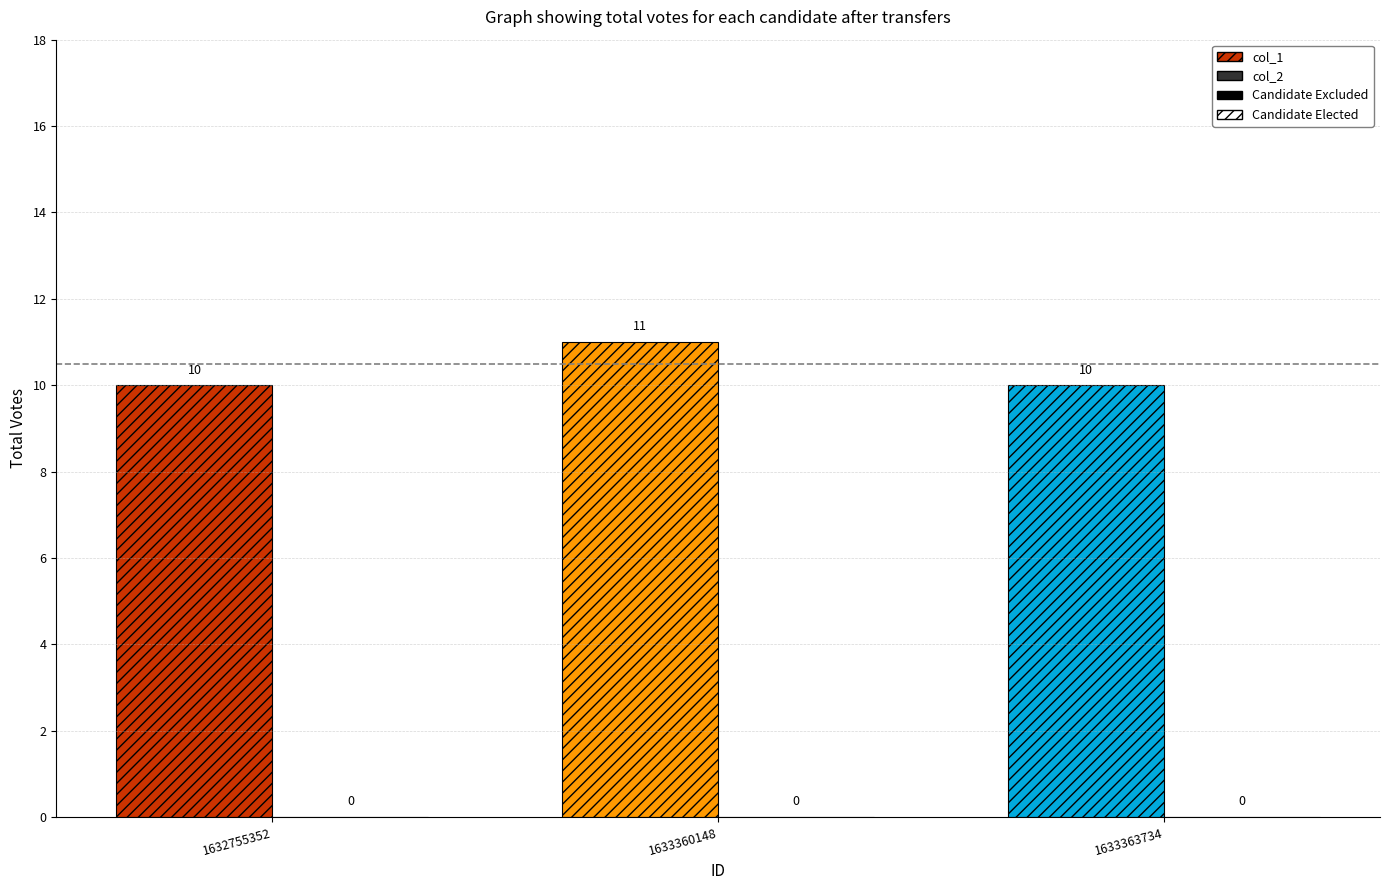

What is the greatest value displayed?

11